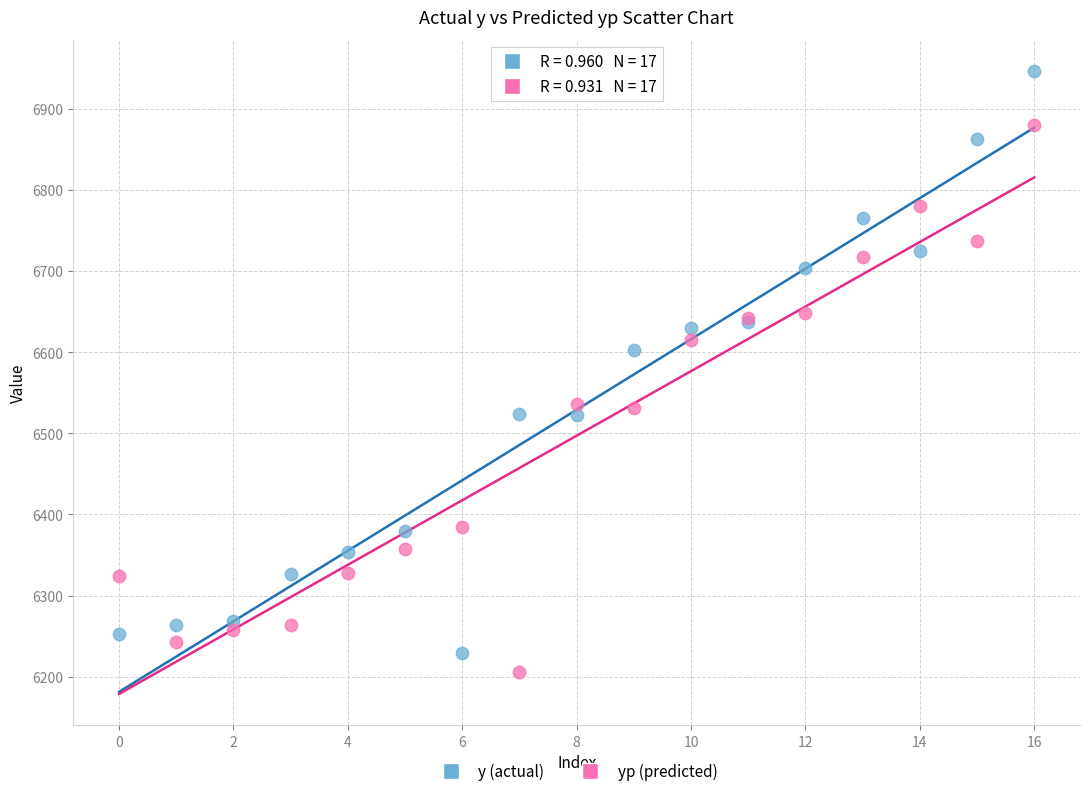

Across all series, what Y value is closest to 6576?

6602.6